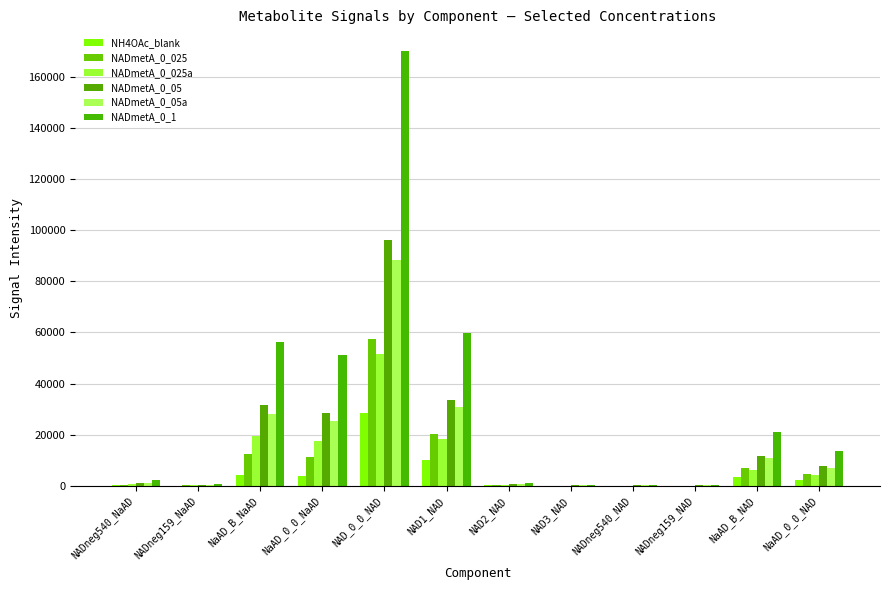

What is the label of the 5th bar from the right?

NAD3_NAD